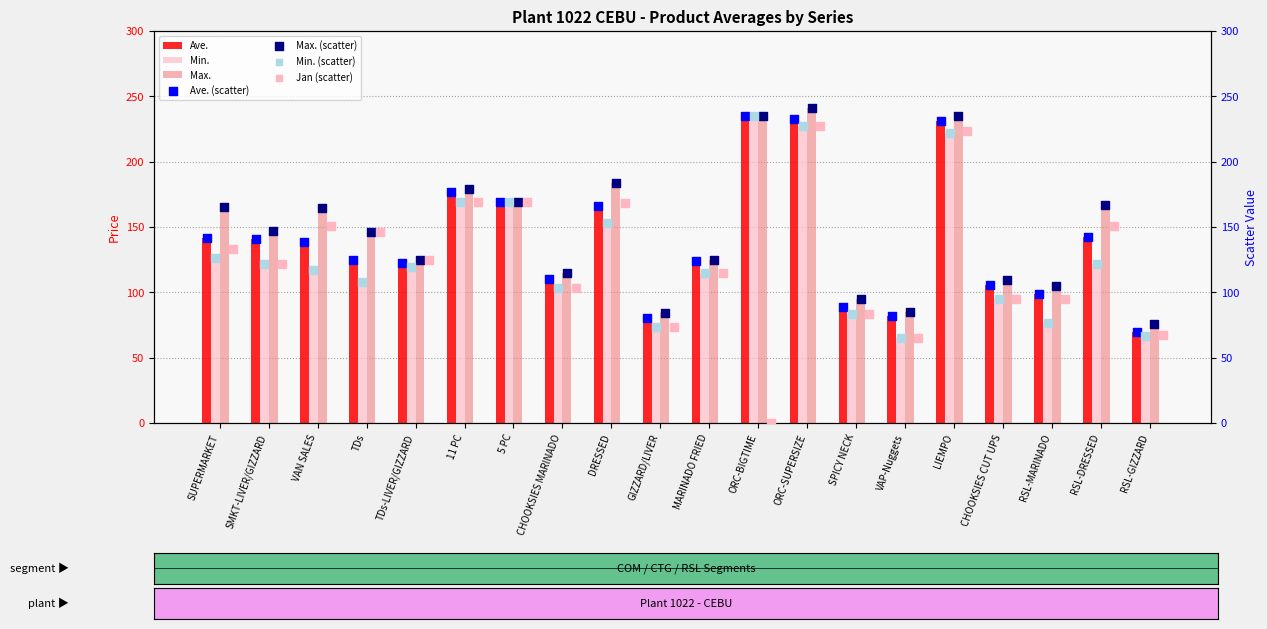

At how many categories does at least one series exceed 117?

13